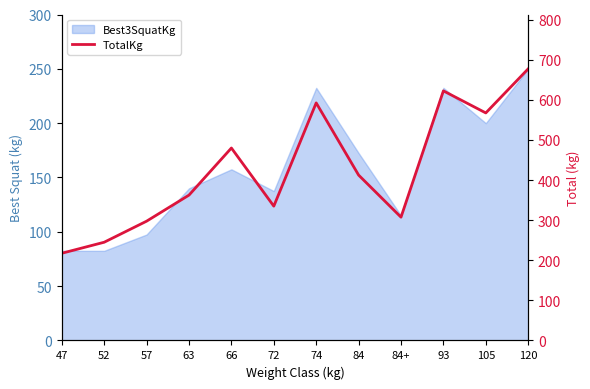

What is the sum of all values?

5117.5